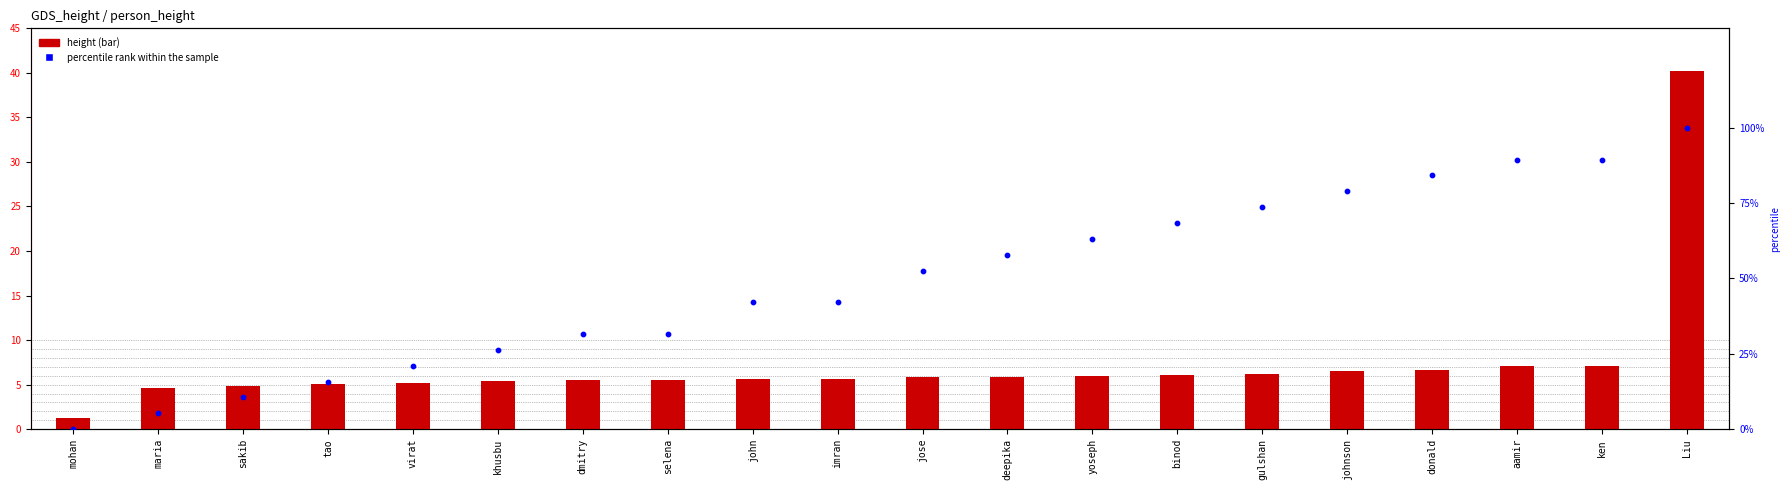

What is the total value across all series at sakib?

15.4